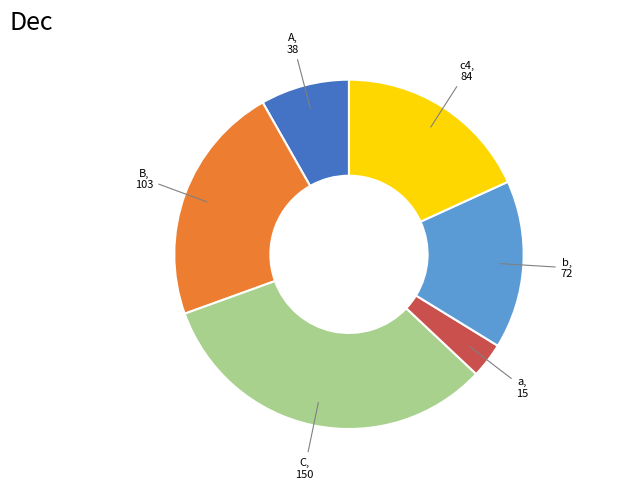

How many segments does this pie chart have?

6